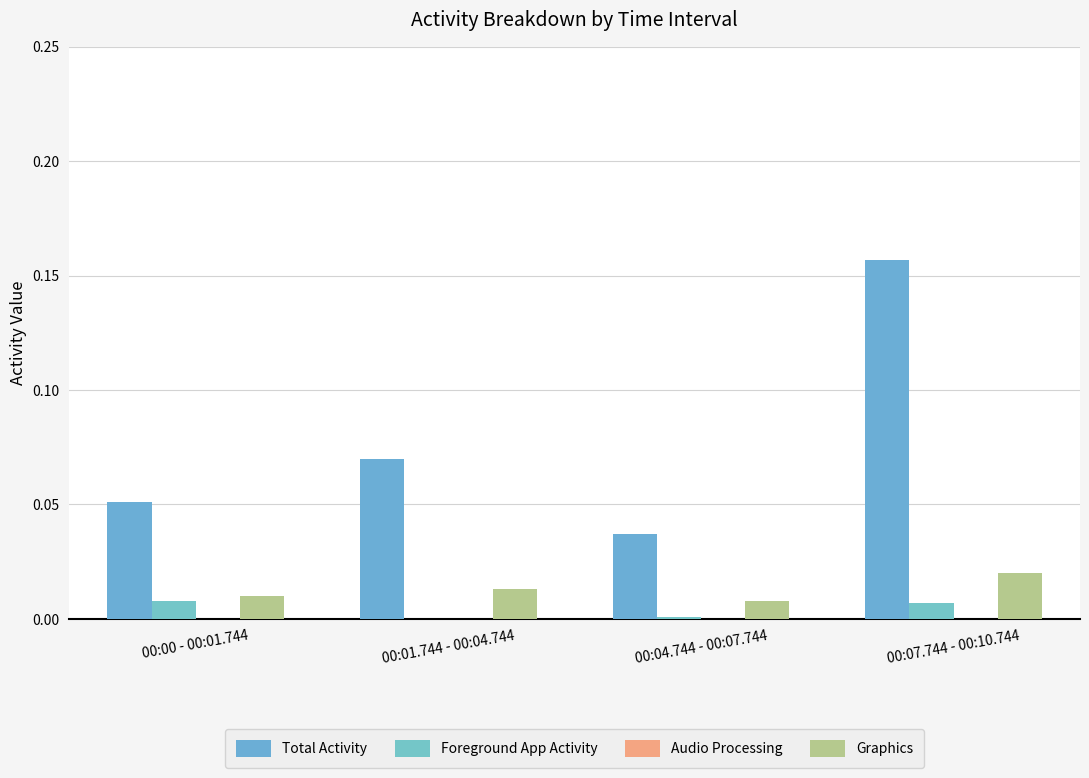

What is the value of the Total Activity bar at the 1st from the left?

0.1